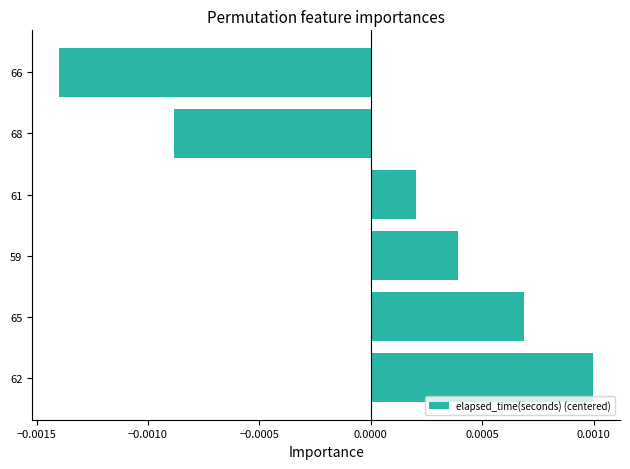

List the labels in order of value, smallest first.

66, 68, 61, 59, 65, 62